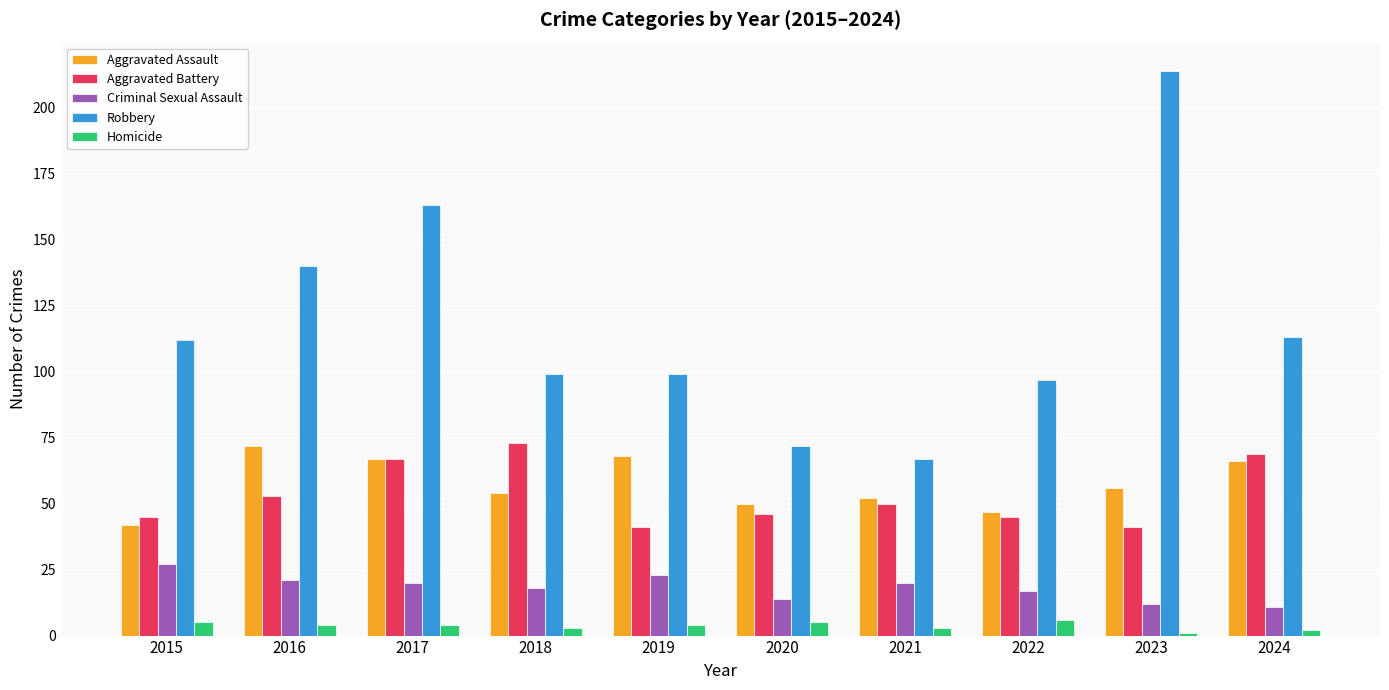

What is the maximum value for Criminal Sexual Assault?

27